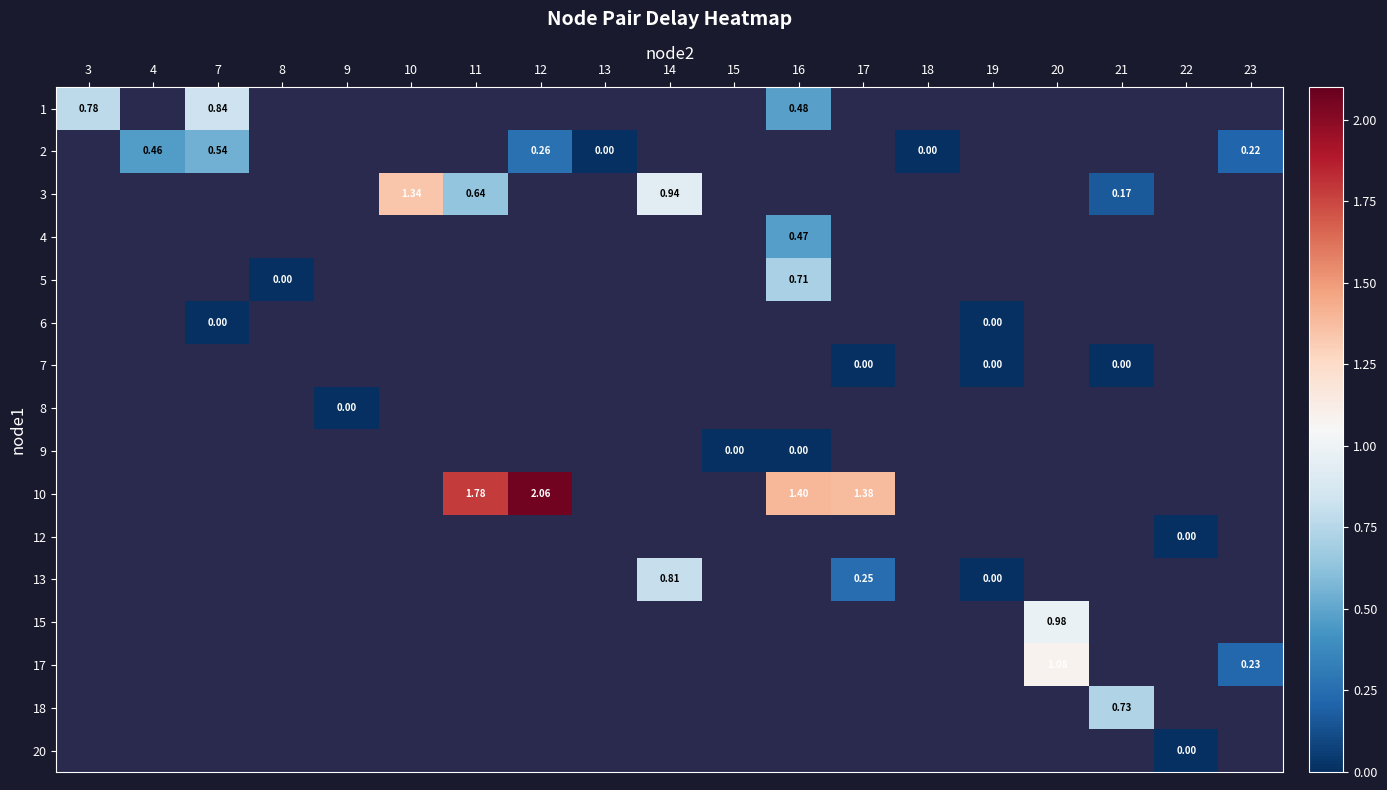

How many series are shown in this chart?

16